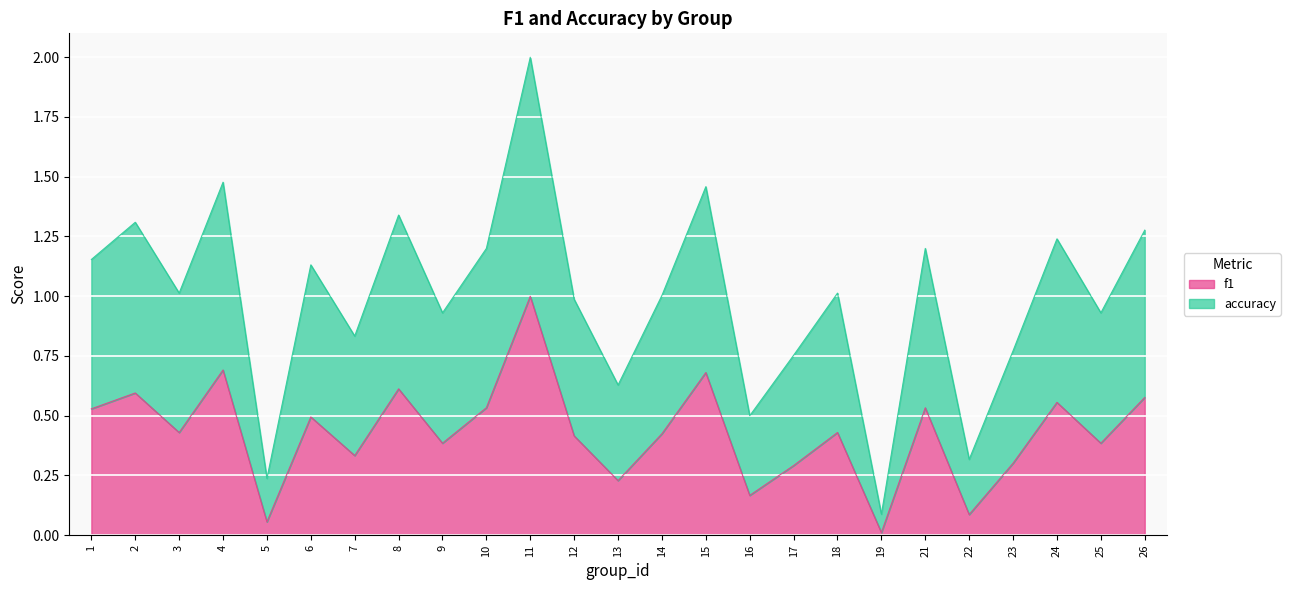

What are all the series names shown in the legend?

f1, accuracy